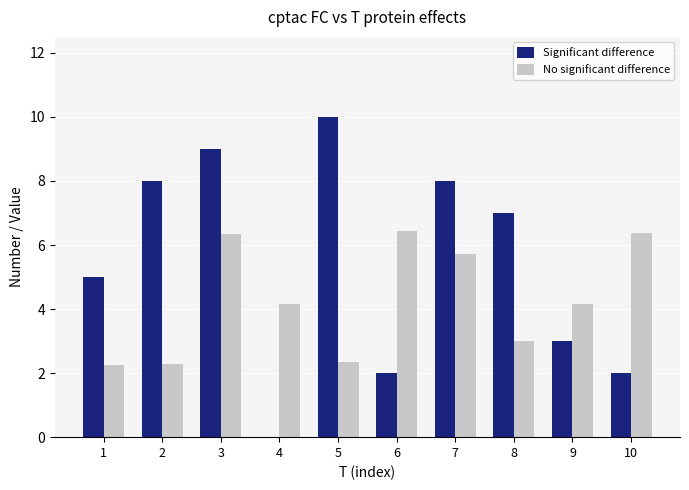

The value of No significant difference at 5 is 2.3. True or false?

True